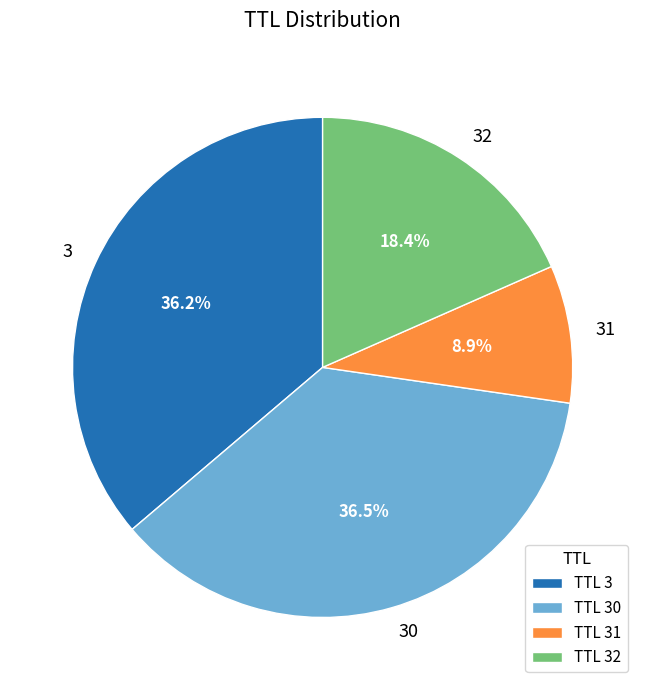

Which category has the smallest portion of the pie?

TTL 31